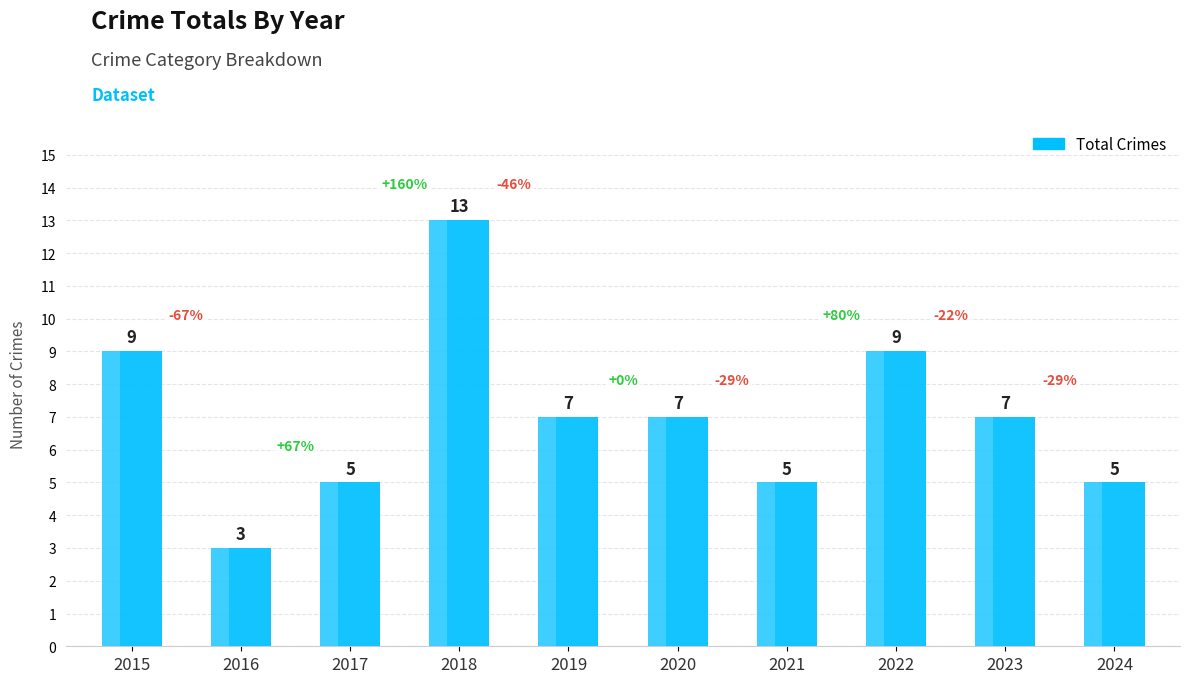

True or false: the data shows 17 at 2018.

False